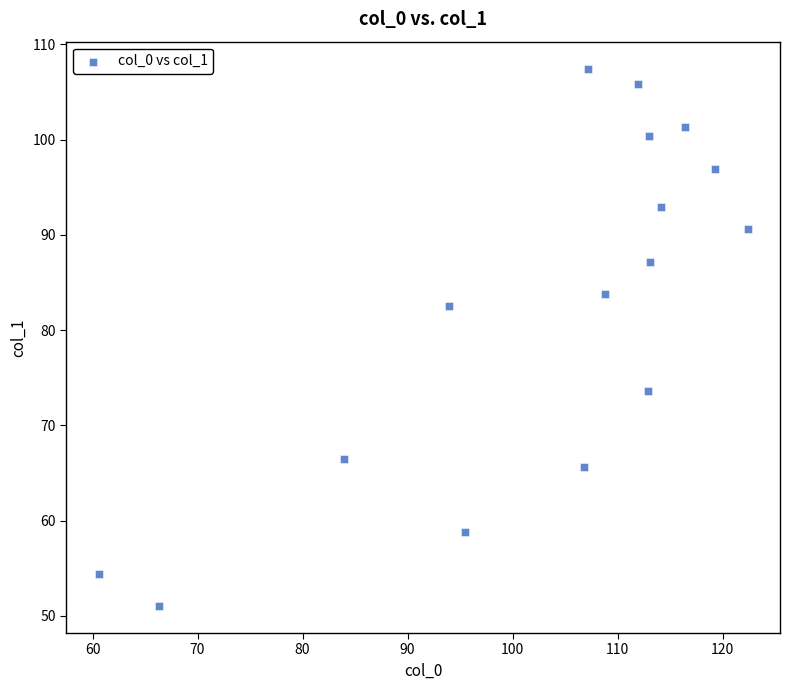

What is the range of Y values (max minus min)?

56.5